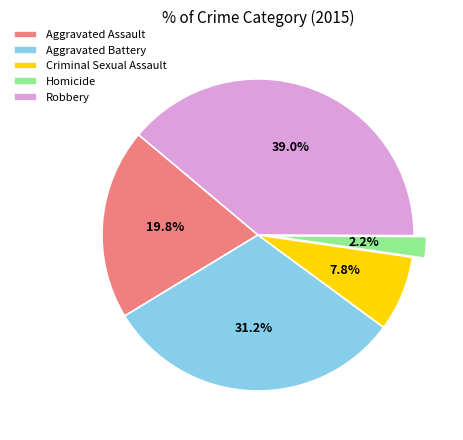

Is it true that Criminal Sexual Assault is 1% of the pie?

False